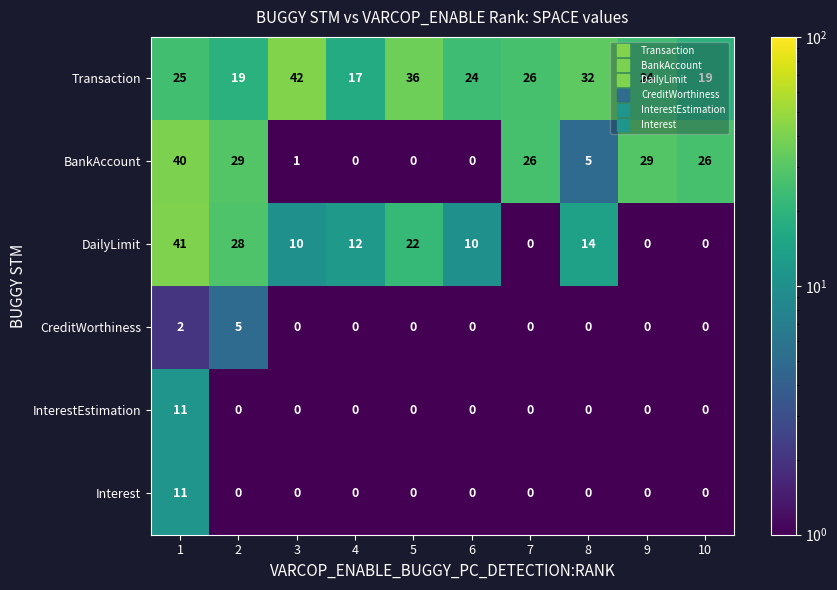

Between 6 and 8, which series saw the biggest shift?

Transaction